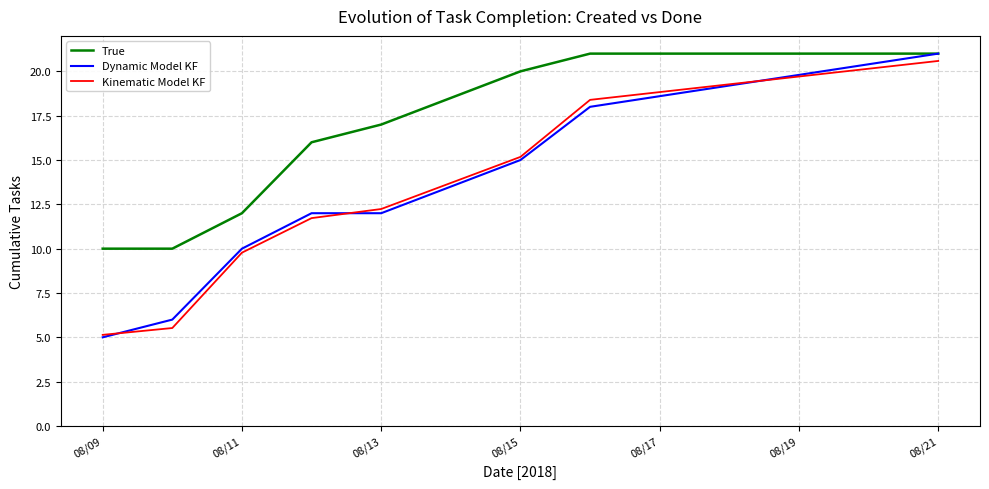

Which series has the largest range (max minus min)?

Dynamic Model KF